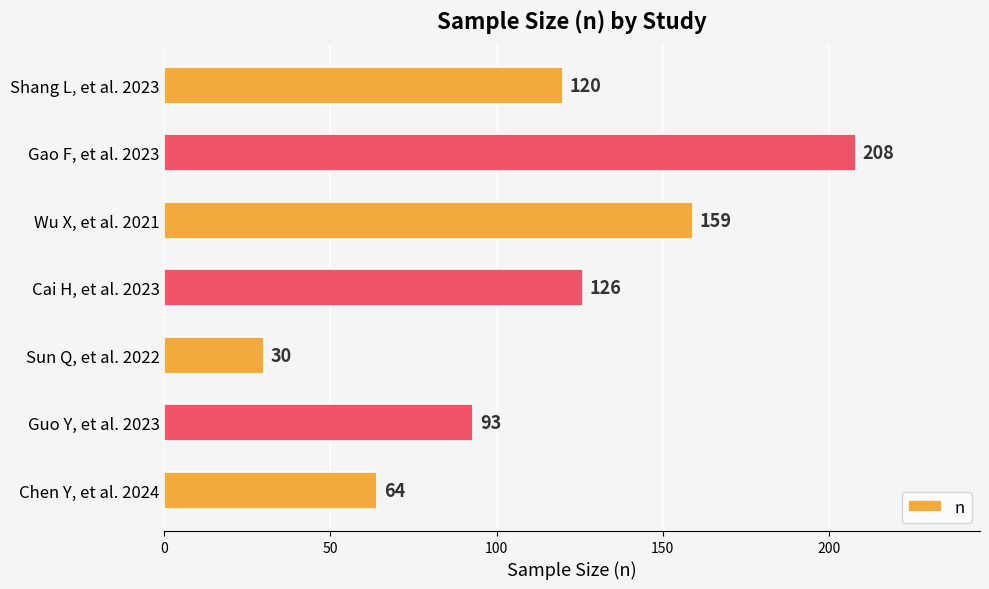

Reading top to bottom, what are all the values shown in this chart?

120	208	159	126	30	93	64